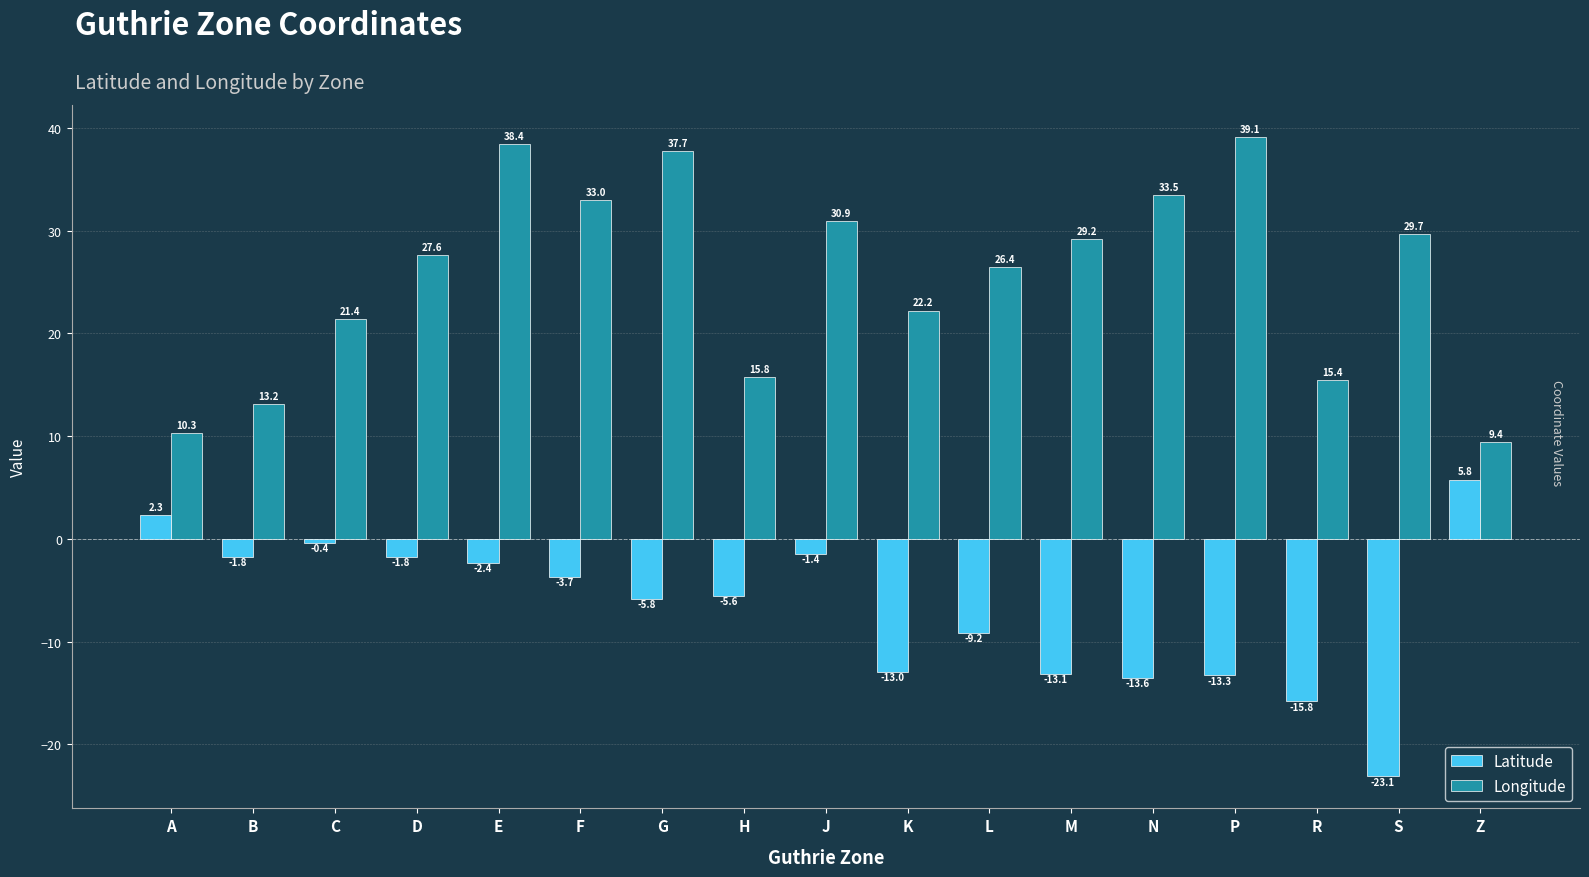

Rank the categories by Longitude value from lowest to highest.

Z, A, B, R, H, C, K, L, D, M, S, J, F, N, G, E, P